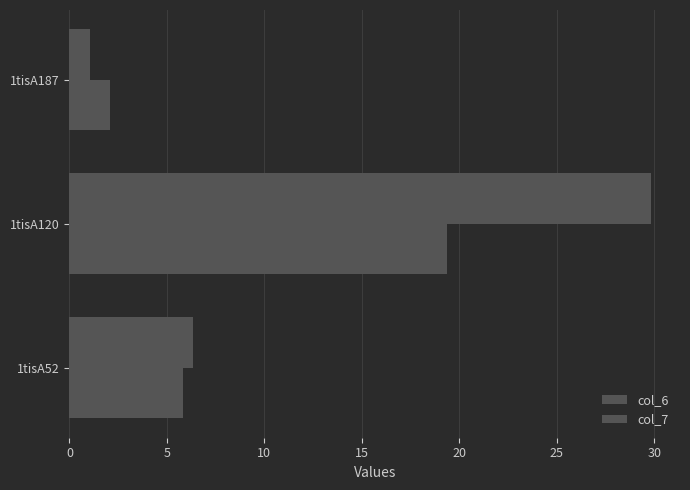

Rank the series by their maximum value, from highest to lowest.

col_7, col_6